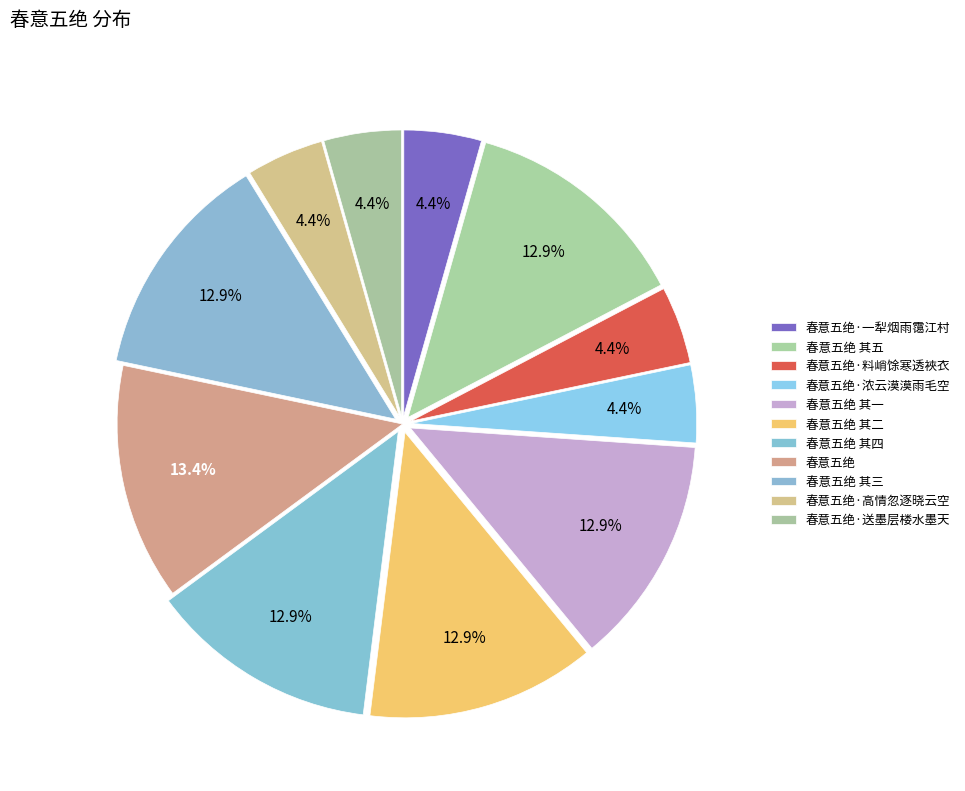

How many slices are in this pie chart?

11